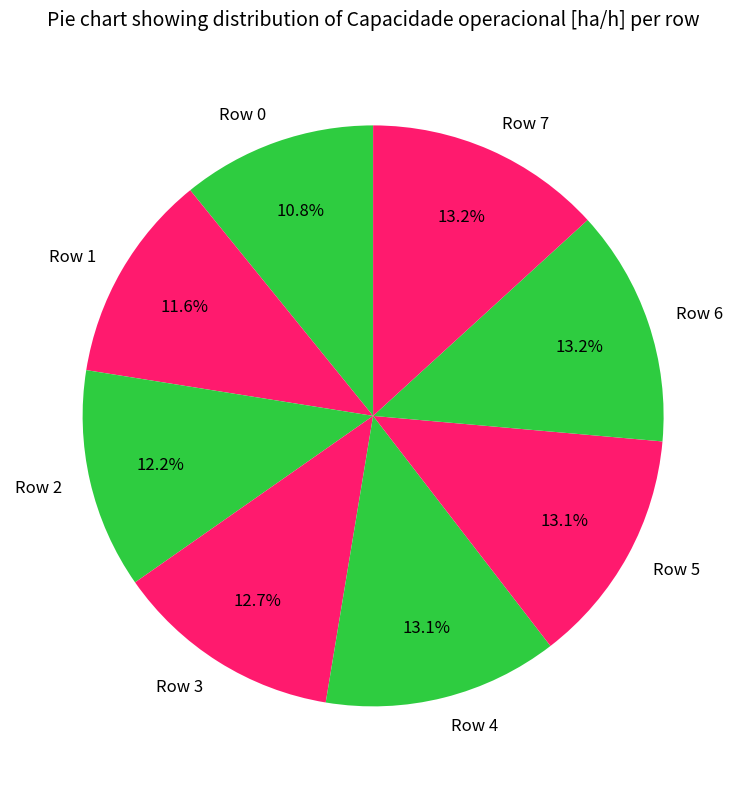

What is the ratio of the value at Row 7 to the value at Row 0?

1.2